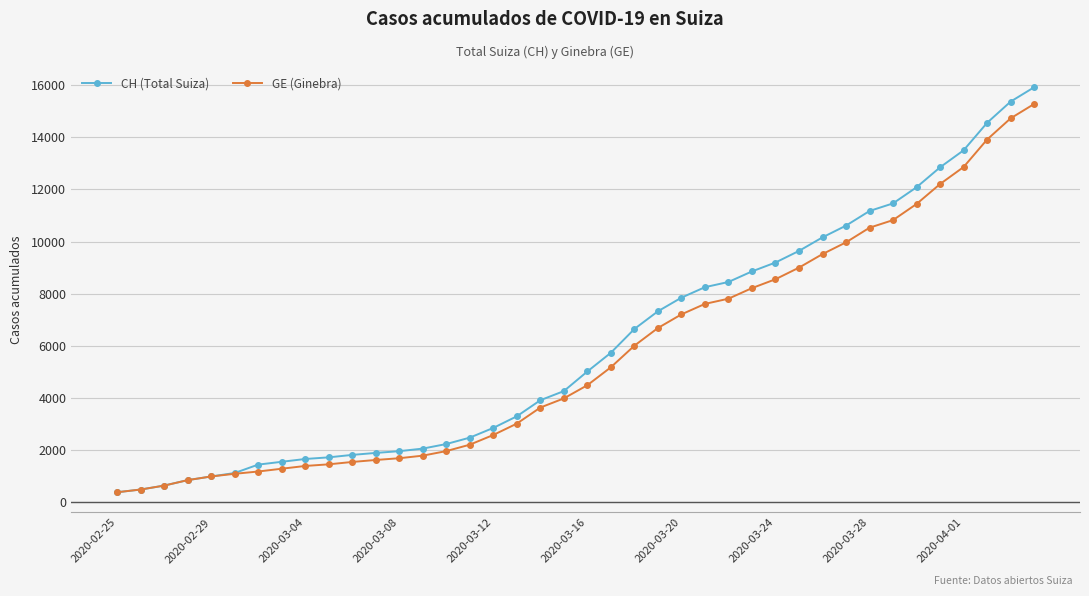

What is the highest value of the CH (Total Suiza) series?

15926